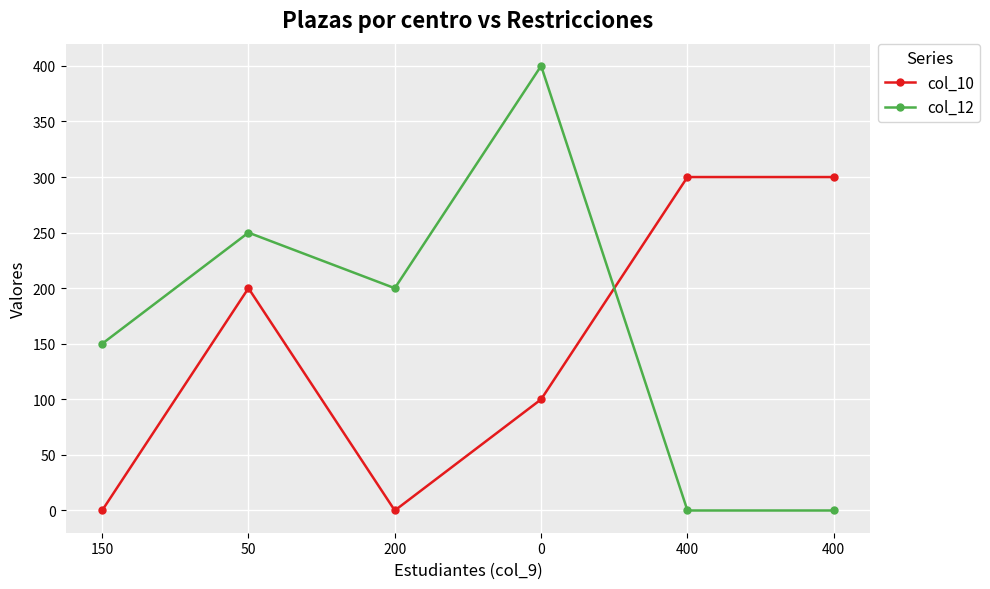

What is the value of the col_12 point at the 4th from the left?

400